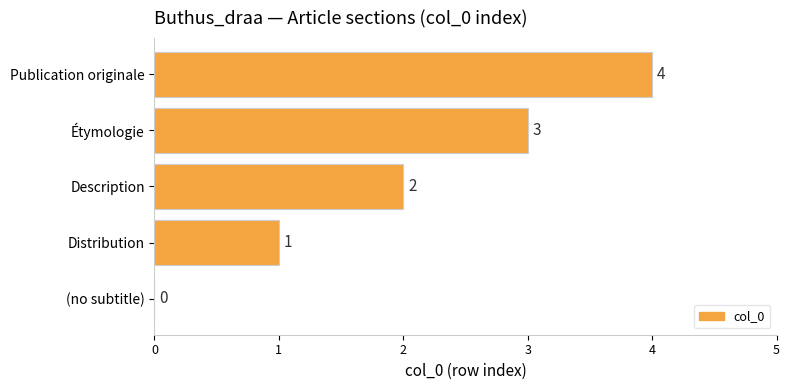

True or false: the data shows 1 at Publication originale.

False